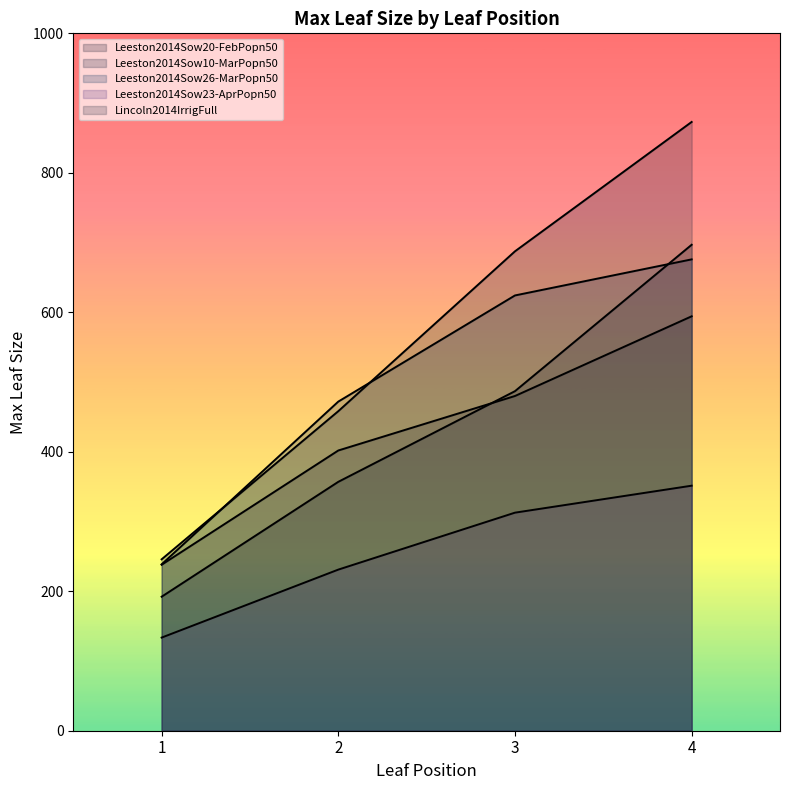

At which label is Leeston2014Sow23-AprPopn50 closest to 242?

2